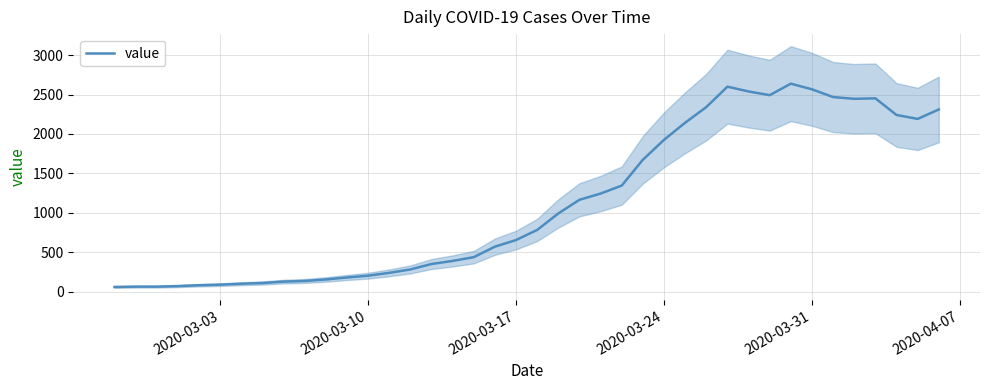

What is the highest value of the value series?

2638